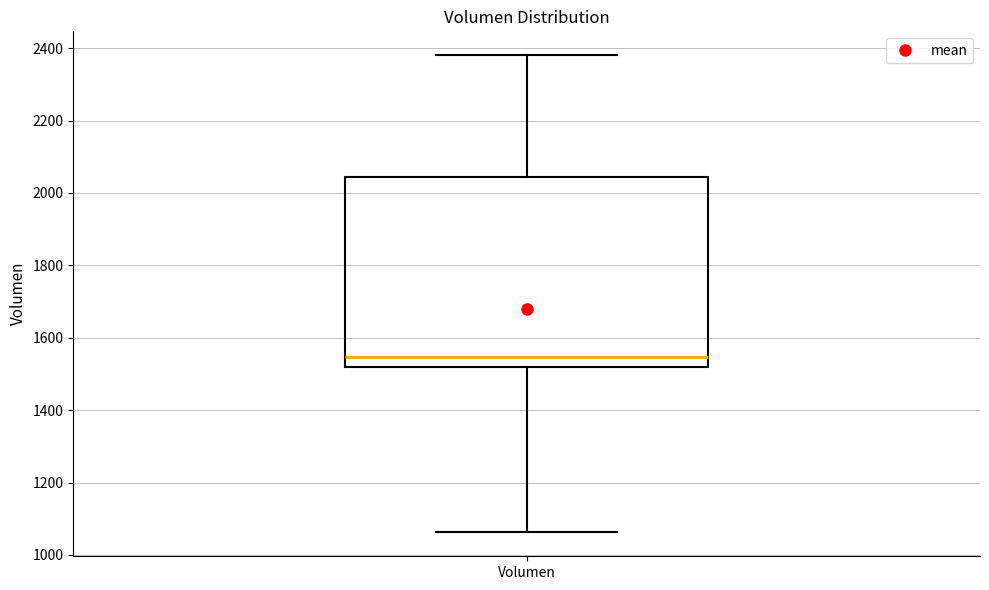

Transcribe this box plot: give where the median line is, the range the box spans, and where the two whiskers end, as read against the y-axis. The values are not printed on the chart, so give them approximately, as read against the axis.

median 1540, box 1520 to 2040, whiskers 1060 to 2380